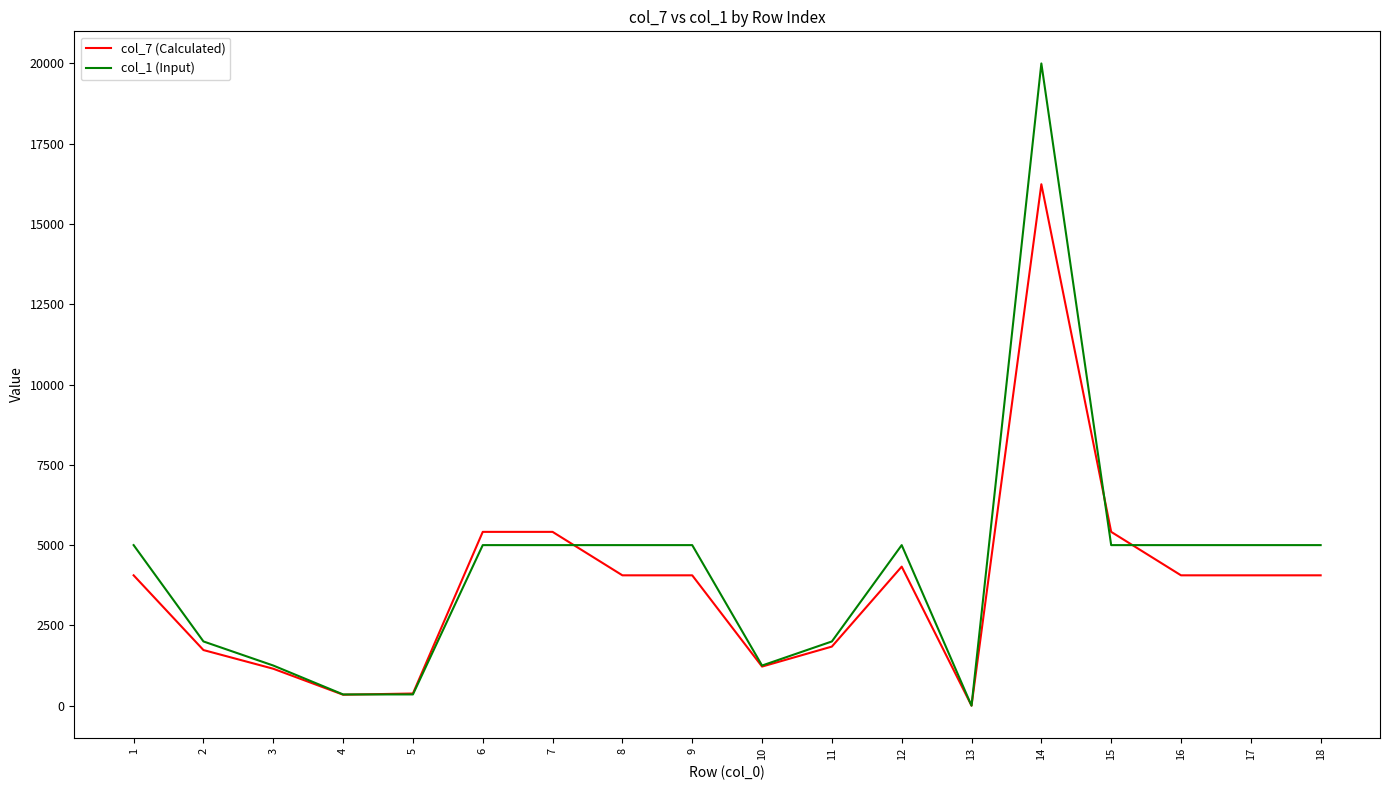

How many positive values does the col_7 (Calculated) series have?

17